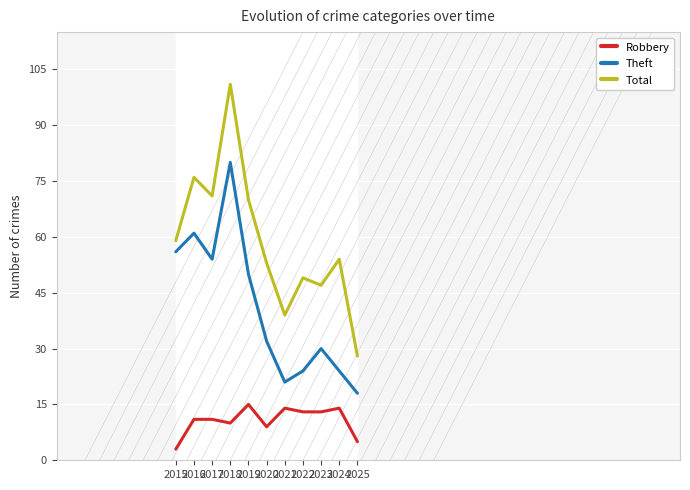

How many values in the Theft series exceed 32?

5